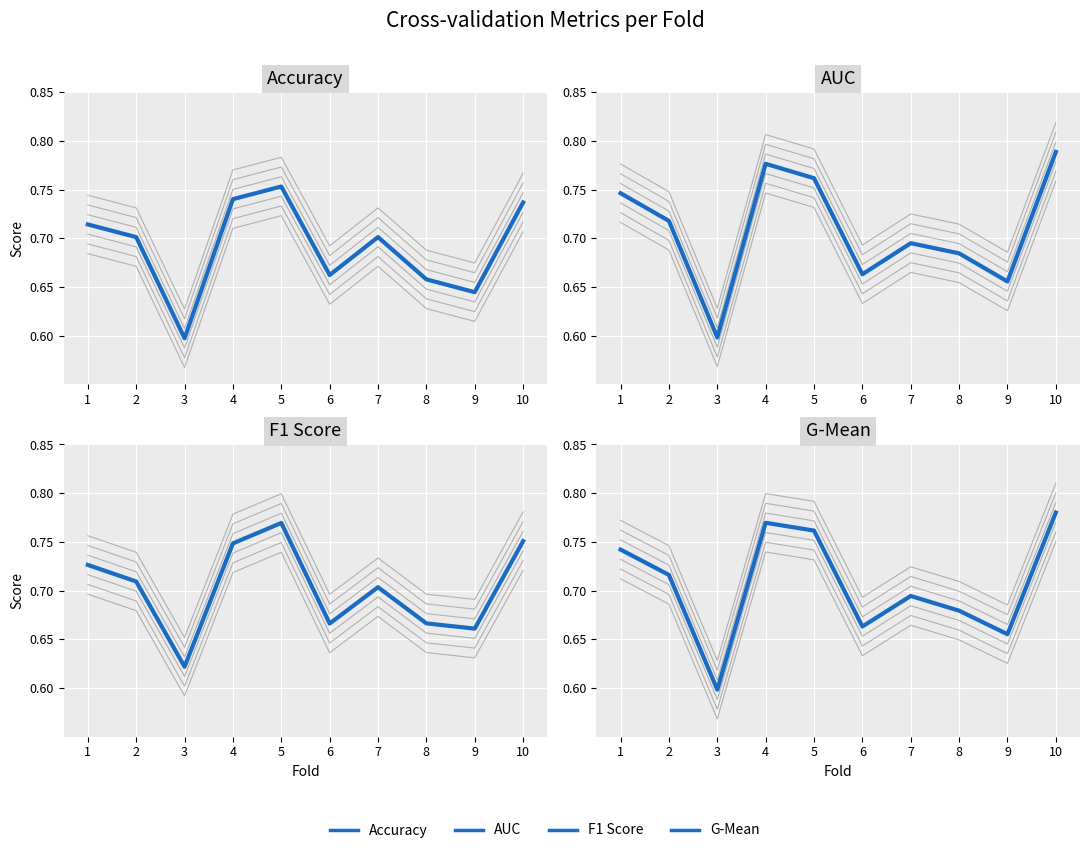

At 4, list the series in order from smallest to largest.

Accuracy, F1 Score, G-Mean, AUC